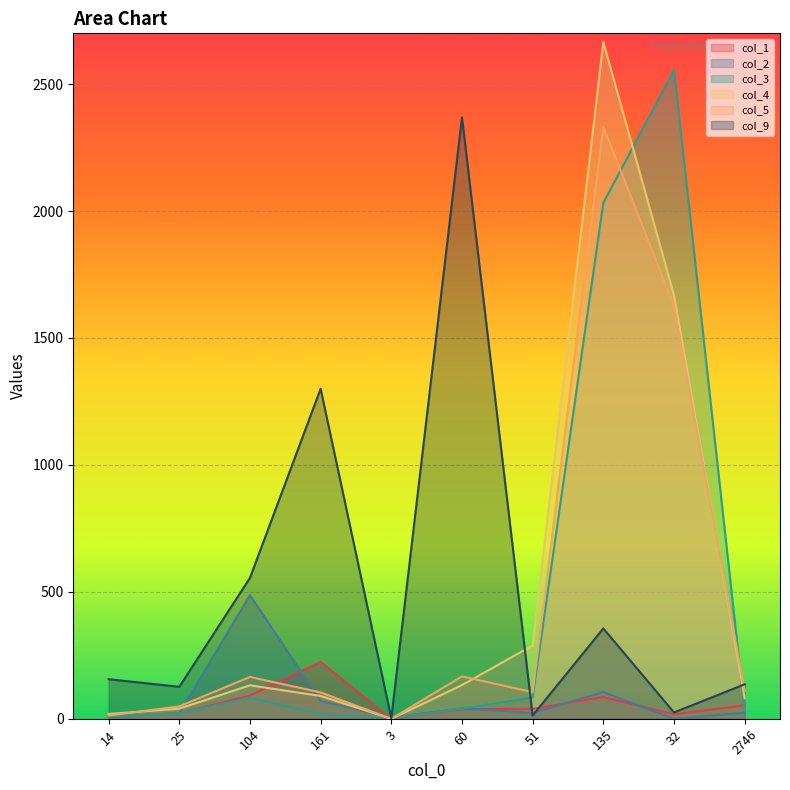

At which label is col_2 closest to 243?

135